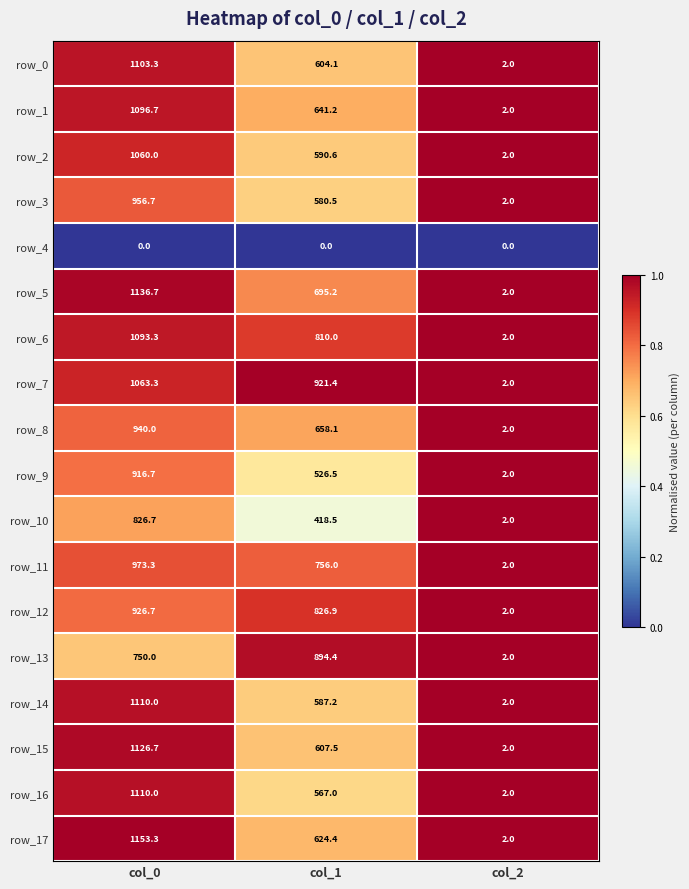

The value of row_8 at col_0 is 940.0. True or false?

True